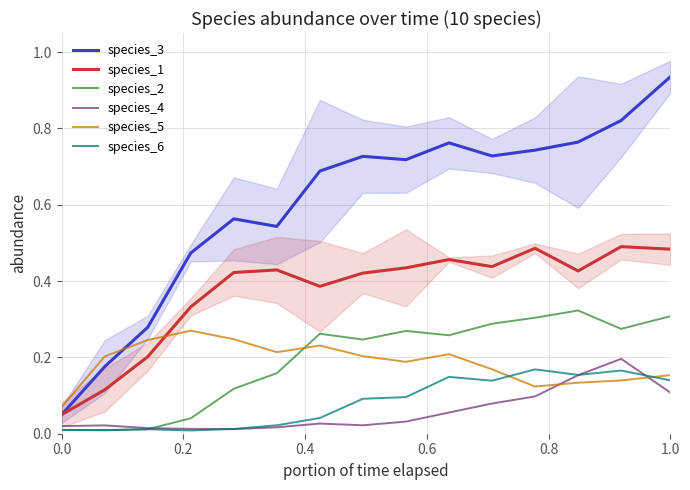

Is this an area chart (filled region under the line)?

No